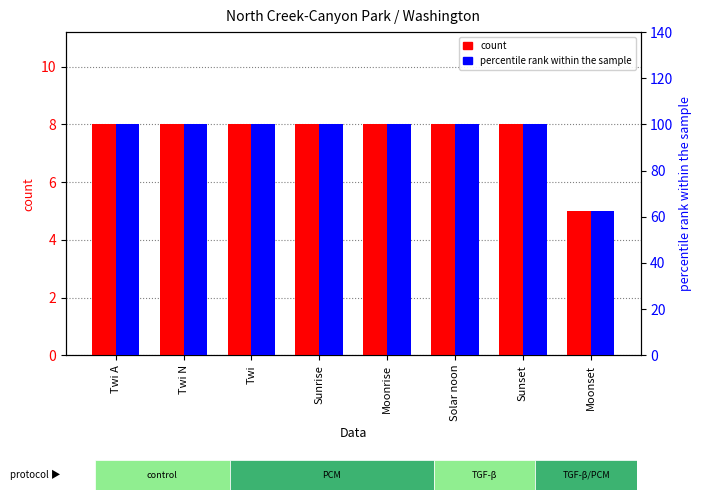

Which category has the highest value across all series?

Twi A